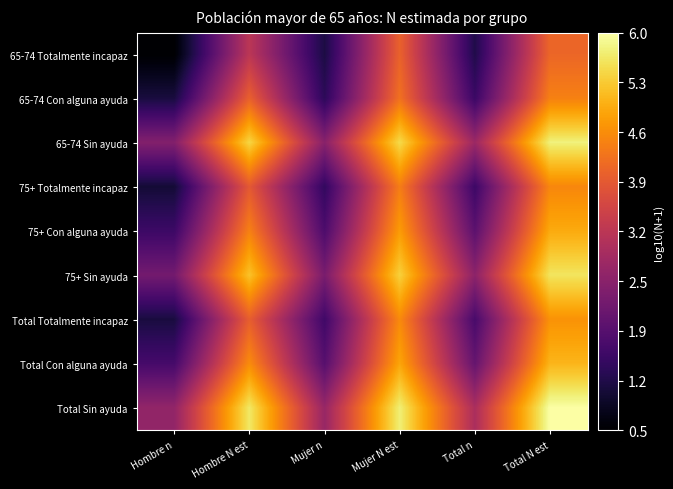

Count the number of data series in this chart.

9